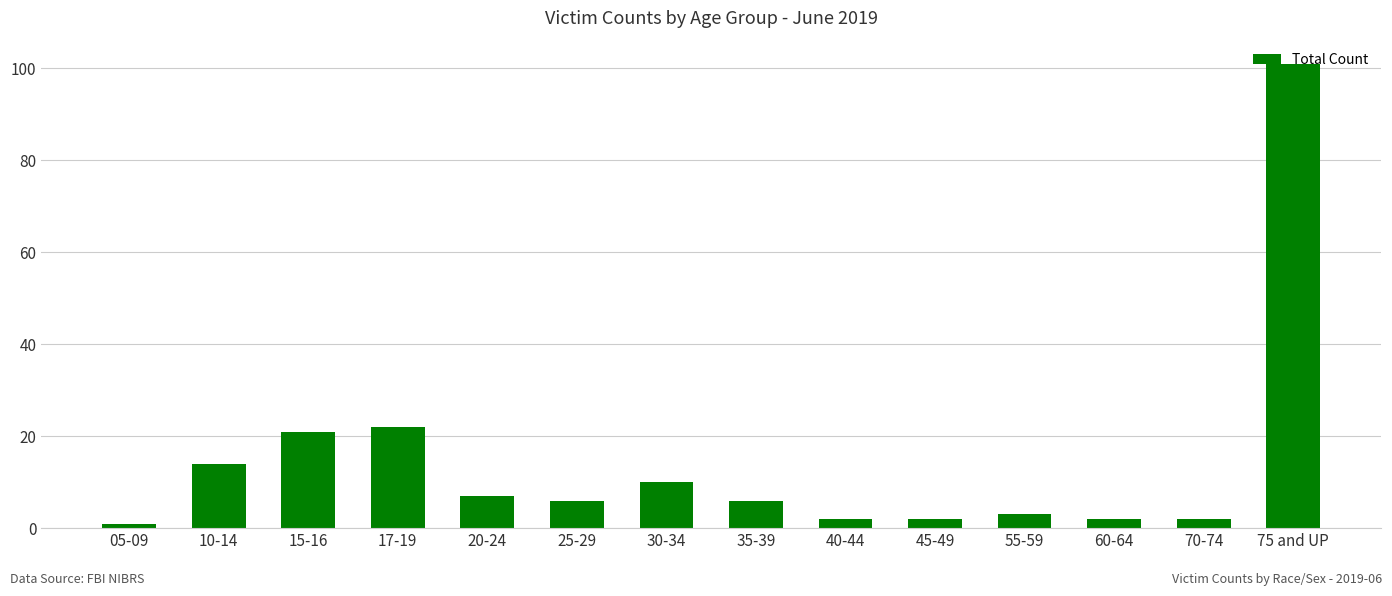

At which category does the chart reach its minimum across all series?

05-09